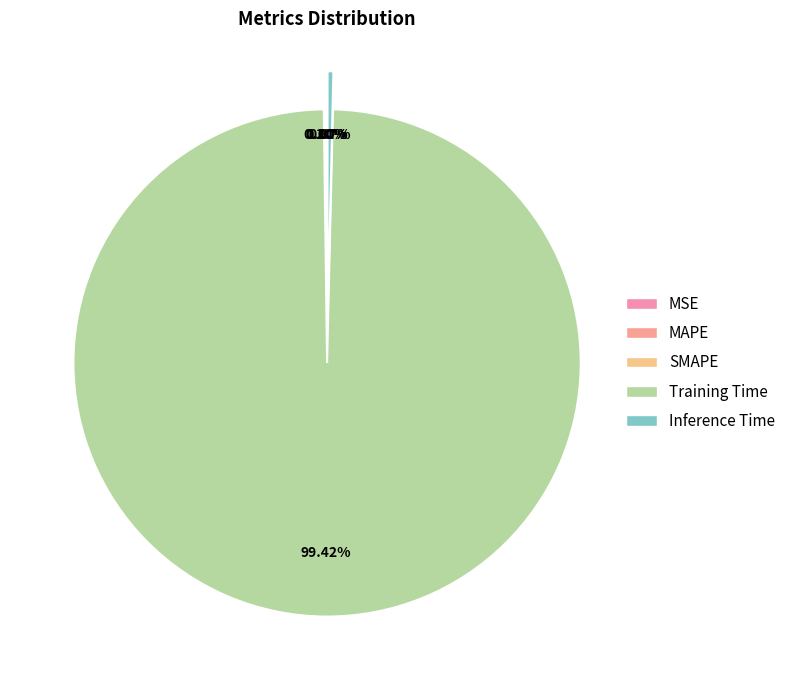

Which category accounts for the majority?

Training Time